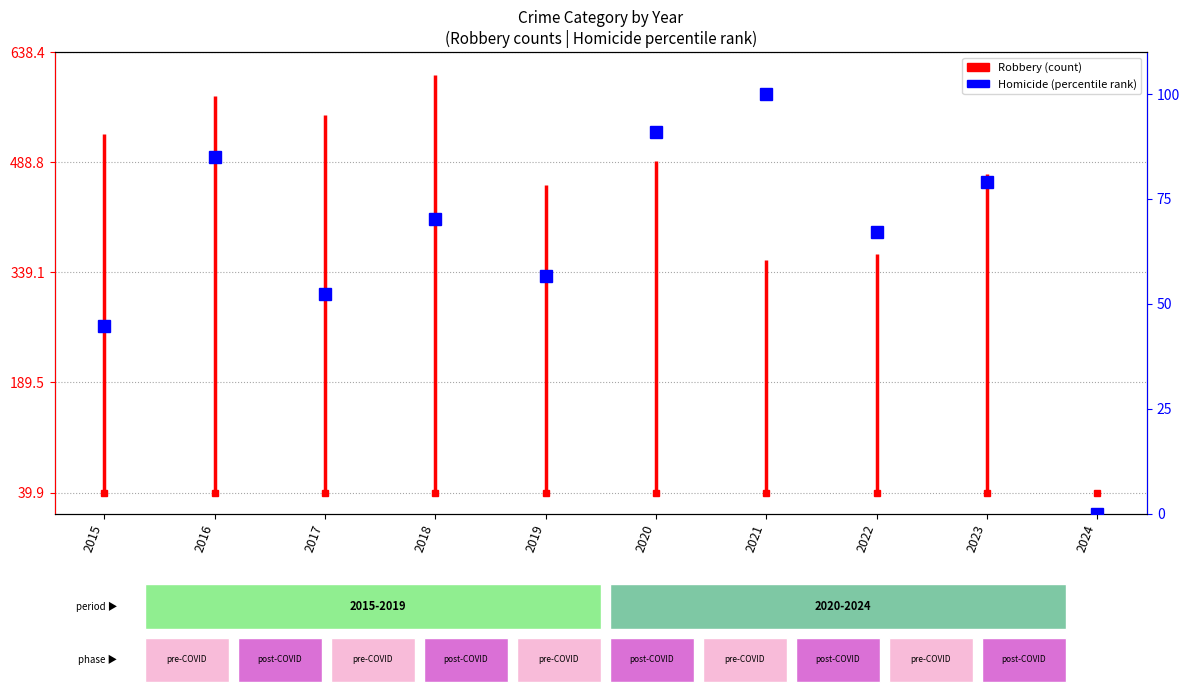

What is the value of the 1st point from the left?

44.8